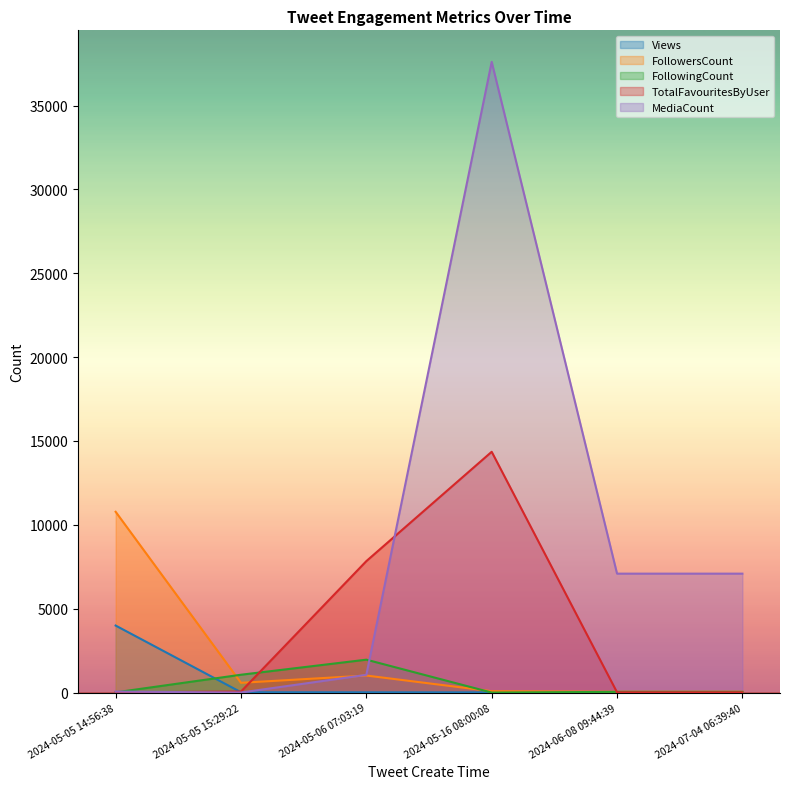

At 2024-07-04 06:39:40, list the series in order from smallest to largest.

Views, TotalFavouritesByUser, FollowingCount, FollowersCount, MediaCount